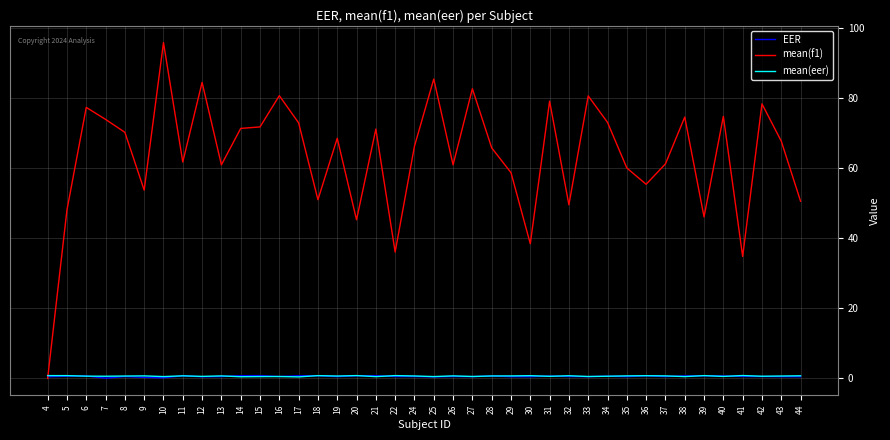

What is the difference between the highest and lowest values at 35?

59.5